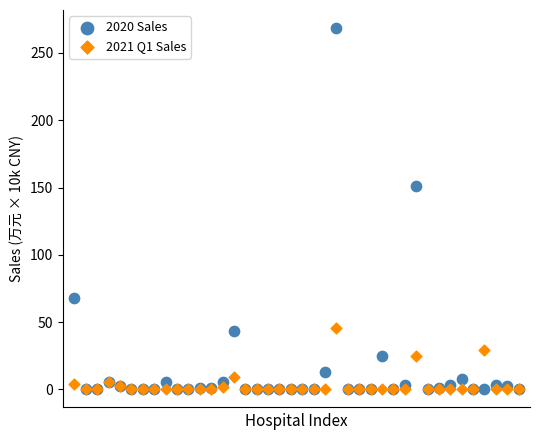

In the 2020 Sales series, what Y value is closest to 134?

151.4